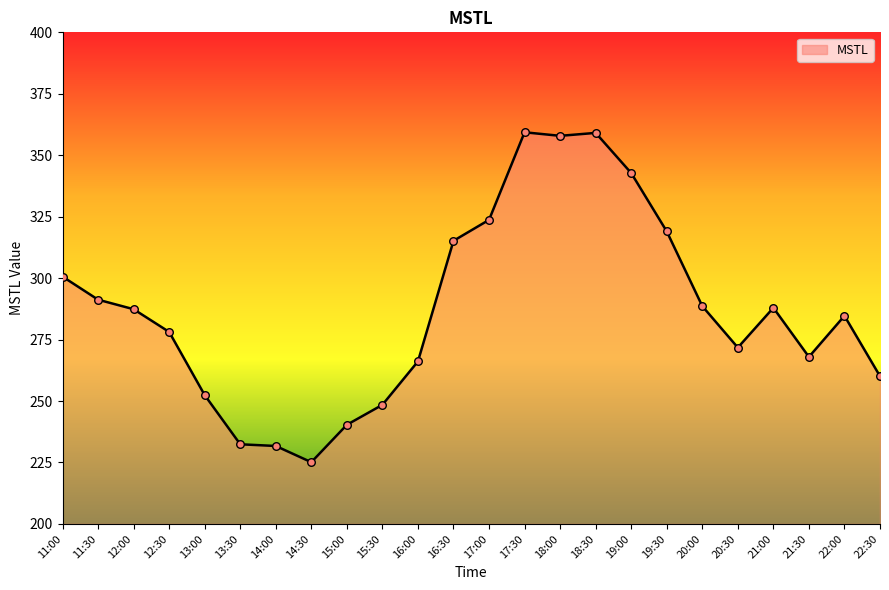

What is the change in value from 11:00 to 17:00?

+23.1